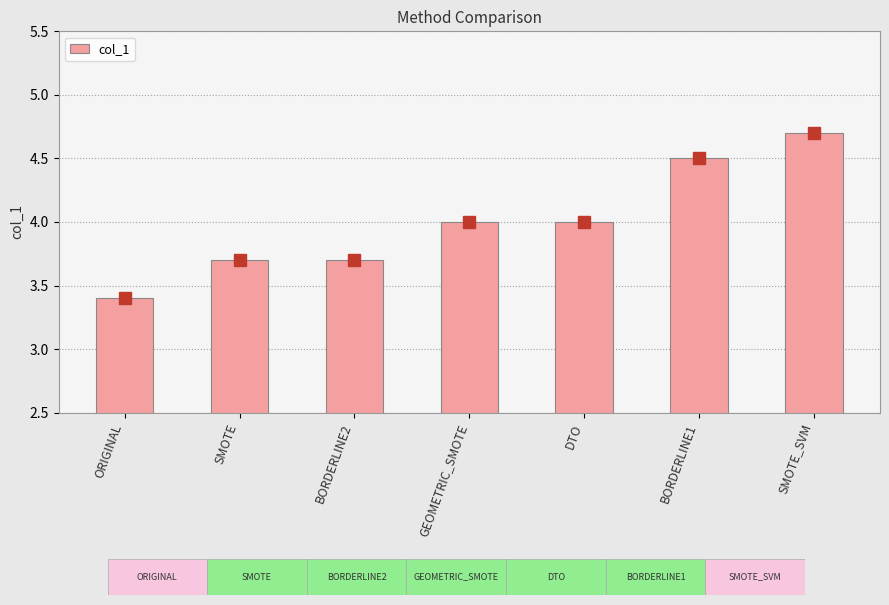

True or false: the data shows 2.6 at GEOMETRIC_SMOTE.

False